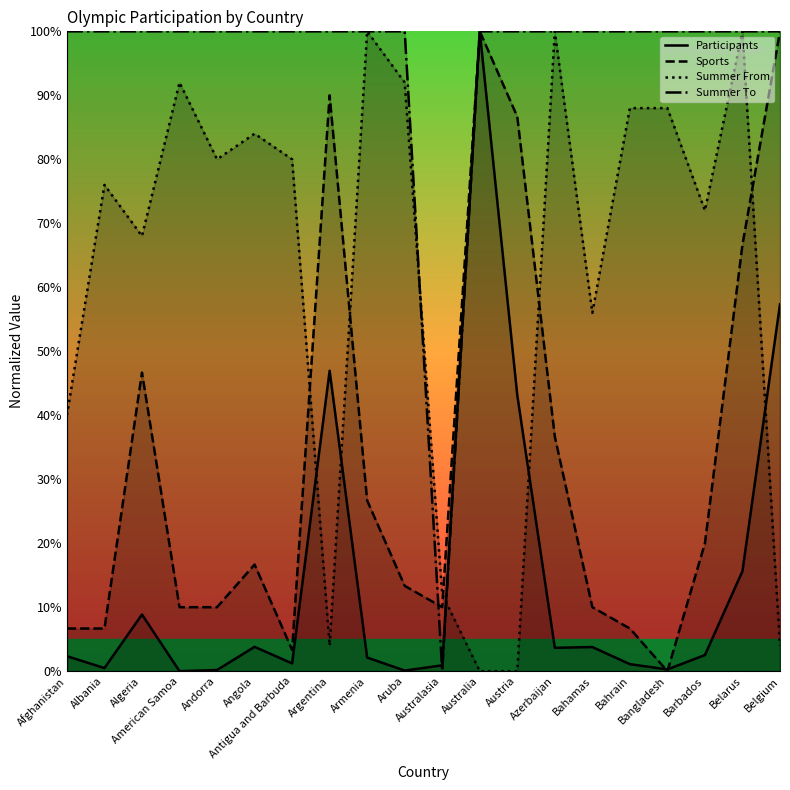

What is the label of the 11th point from the left?

Australasia